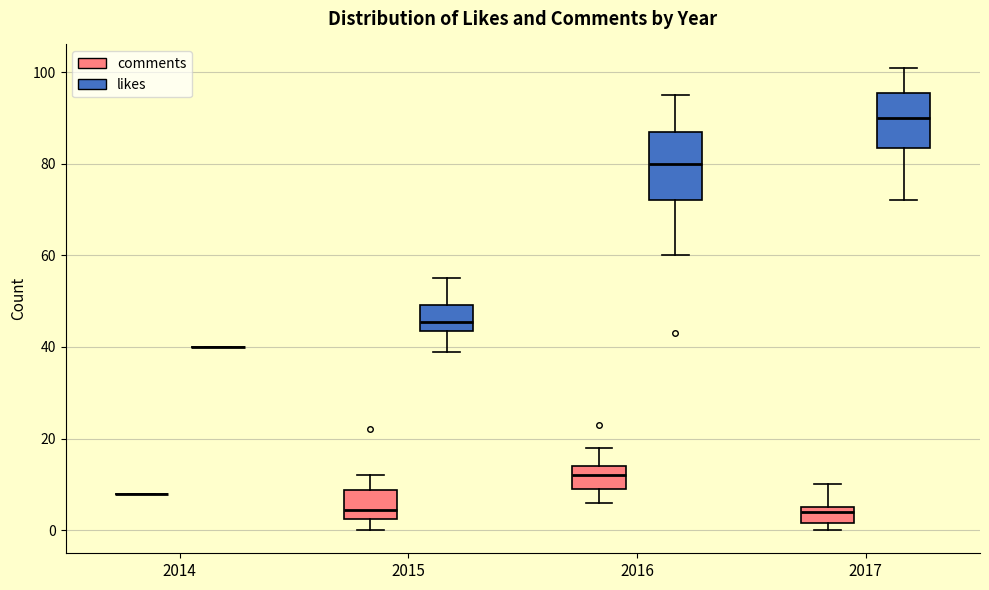

Reading left to right, read every box against the y-axis: the position of its median line, the range the box covers, and the ends of its whiskers. The values are not printed on the chart, so give them approximately, as read against the axis.

2014 (comments): box collapsed to a line at 8, whiskers 8 to 8
2014 (likes): box collapsed to a line at 40, whiskers 40 to 40
2015 (comments): median 4, box 2 to 8, whiskers 0 to 12
2015 (likes): median 46, box 44 to 50, whiskers 40 to 56
2016 (comments): median 12, box 10 to 14, whiskers 6 to 18
2016 (likes): median 80, box 72 to 88, whiskers 60 to 96
2017 (comments): median 4, box 2 to 6, whiskers 0 to 10
2017 (likes): median 90, box 84 to 96, whiskers 72 to 102